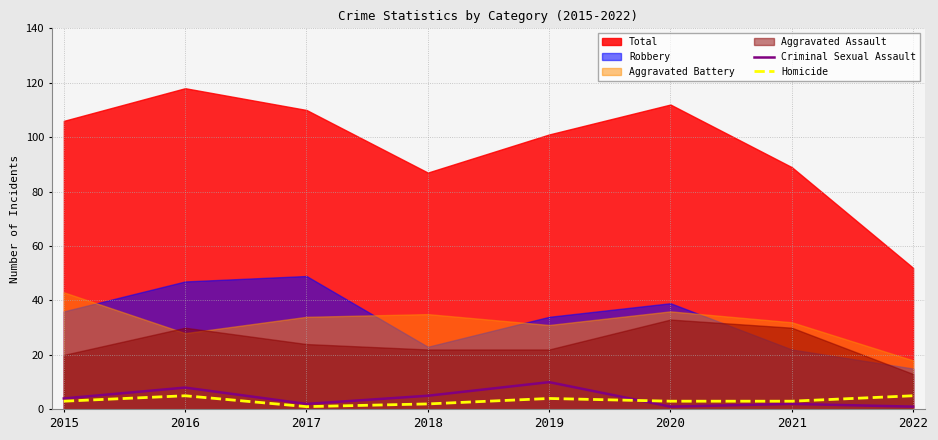

What is the difference between the maximum and minimum values in the Criminal Sexual Assault series?

9